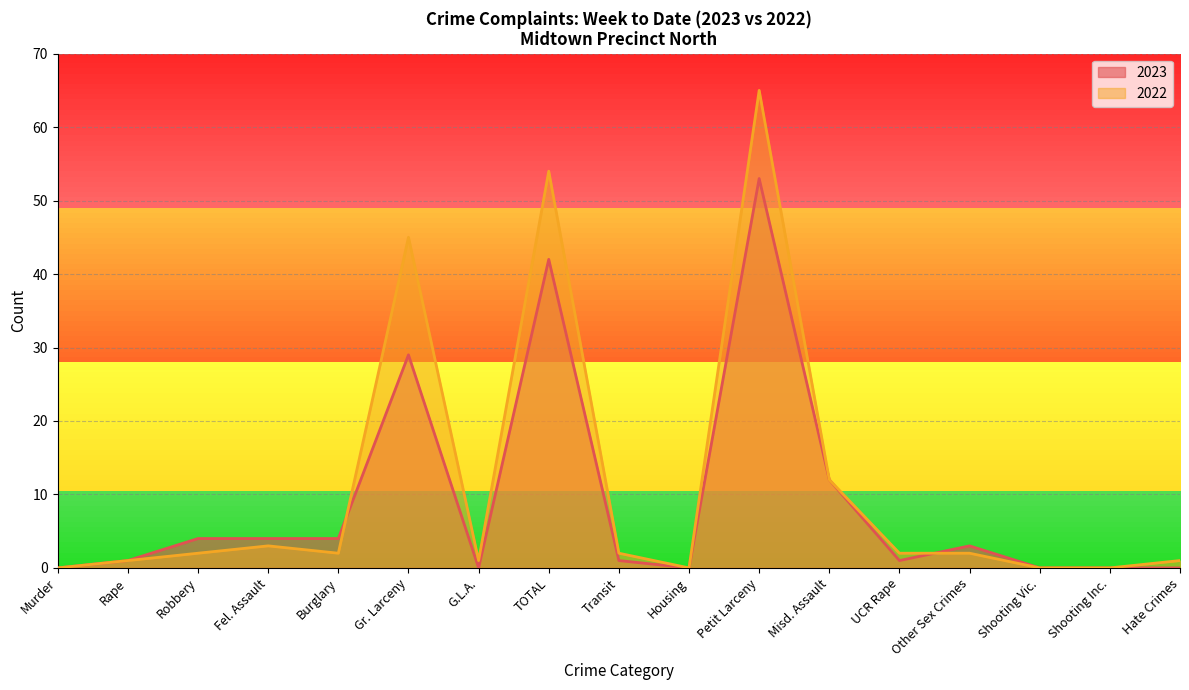

What is the difference between the 2023_line values at Petit Larceny and Shooting Vic.?

53